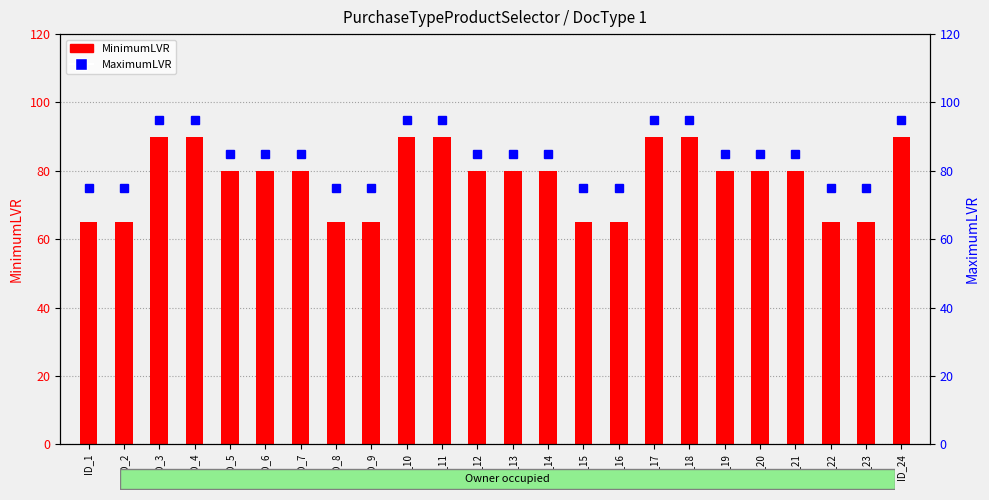

Between ID_7 and ID_14, which is larger?

ID_7